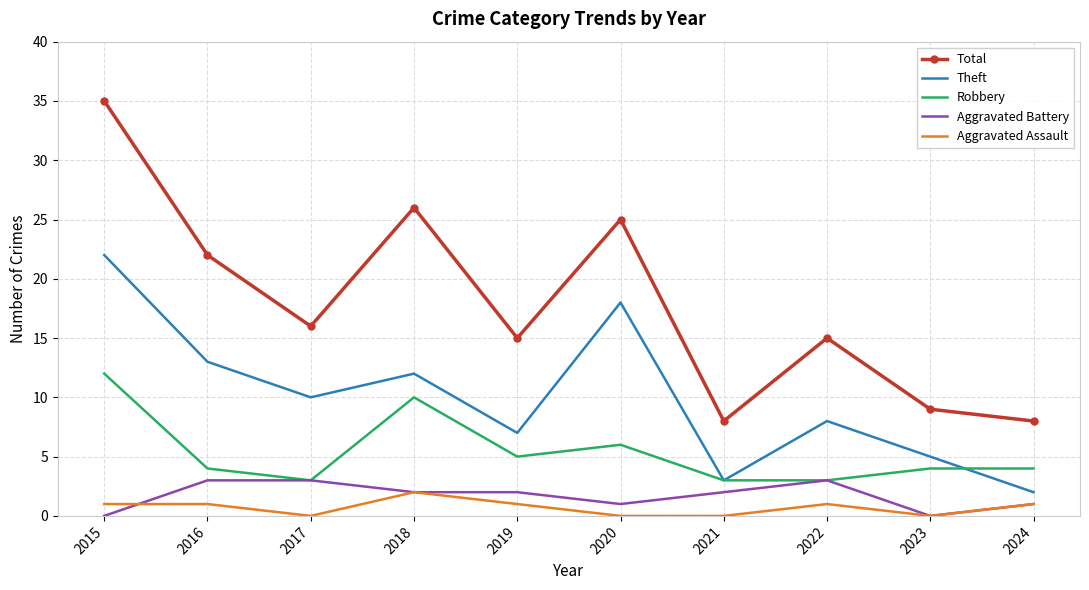

What is the approximate value of Aggravated Assault at 2015?

1